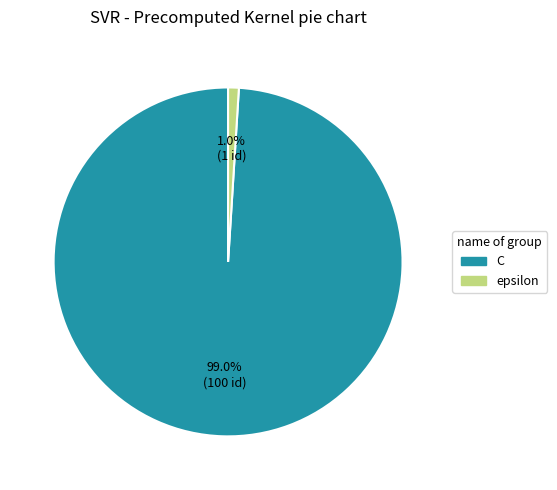

What is the smallest slice in the pie chart?

epsilon